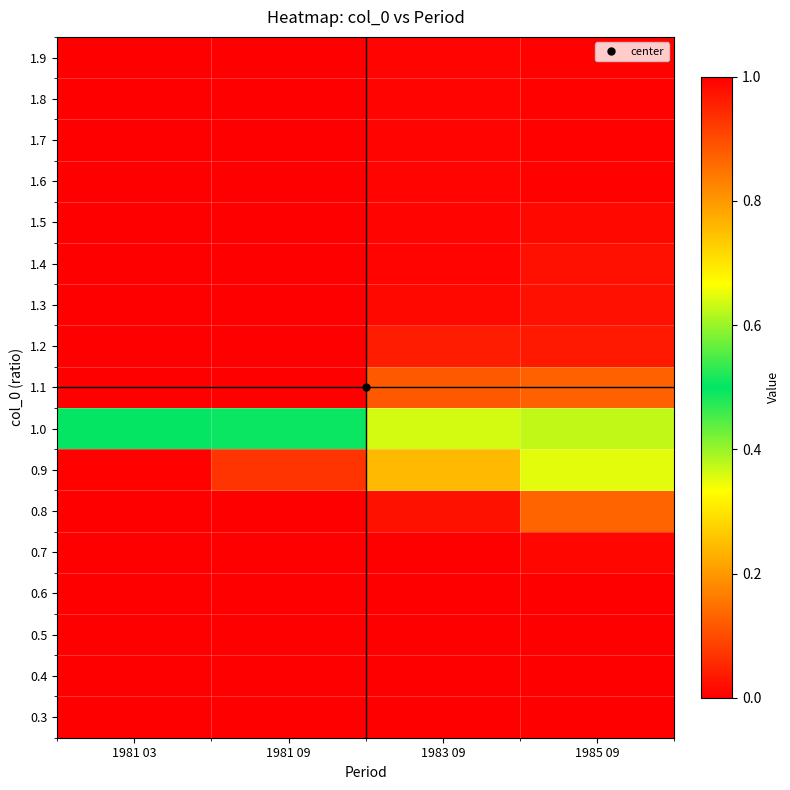

What is the difference between the highest and lowest values at 1981 03?

1.0